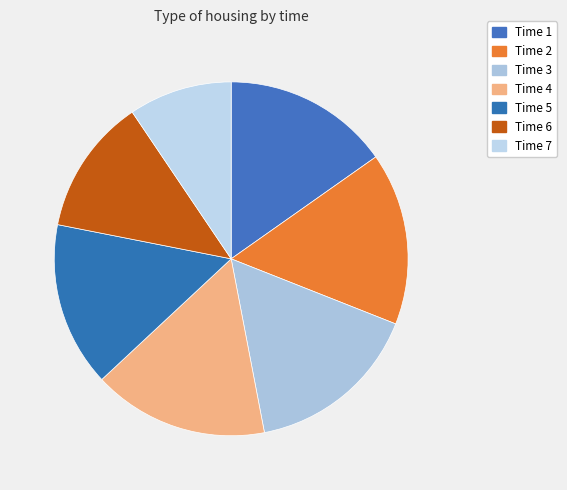

How many segments does this pie chart have?

7